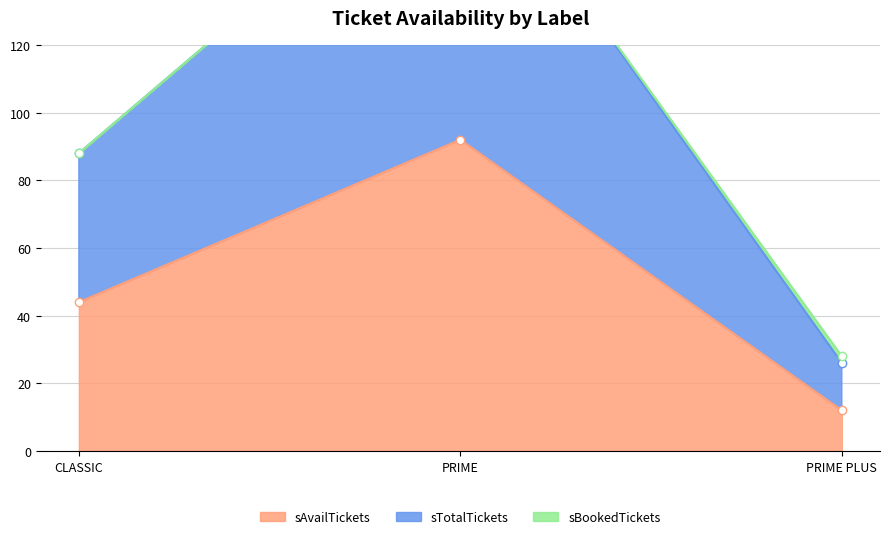

Which category has the lowest value in the sAvailTickets series?

PRIME PLUS